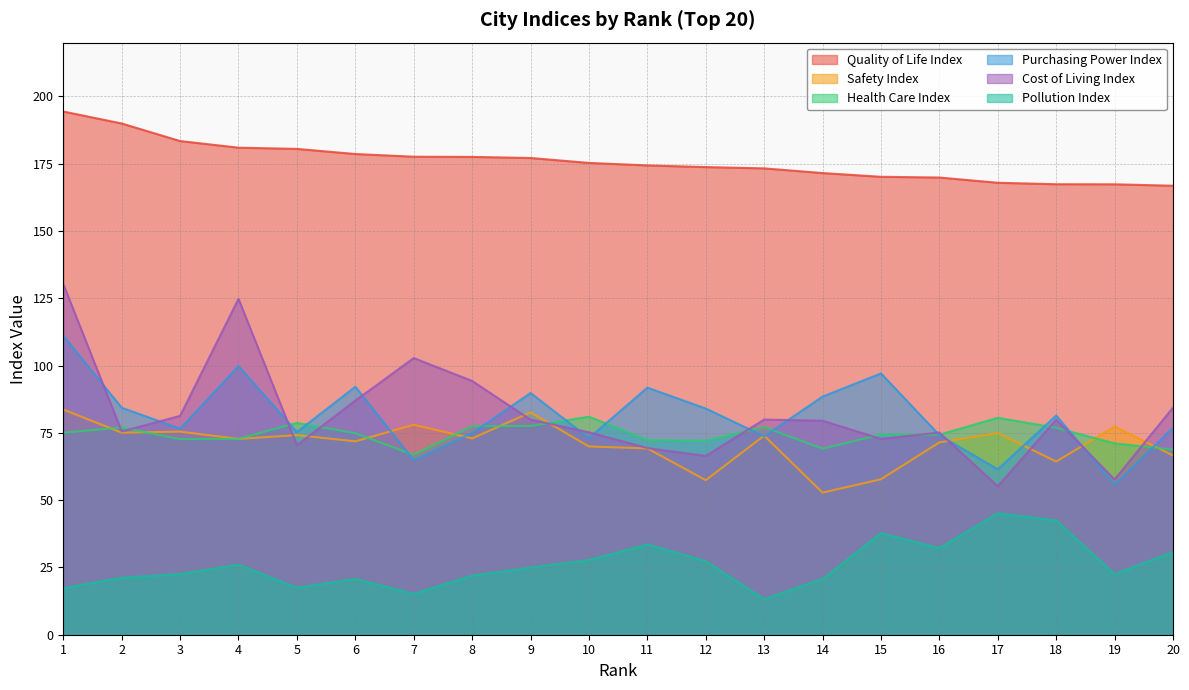

True or false: Health Care Index has a value of 80.6 at 17.

True